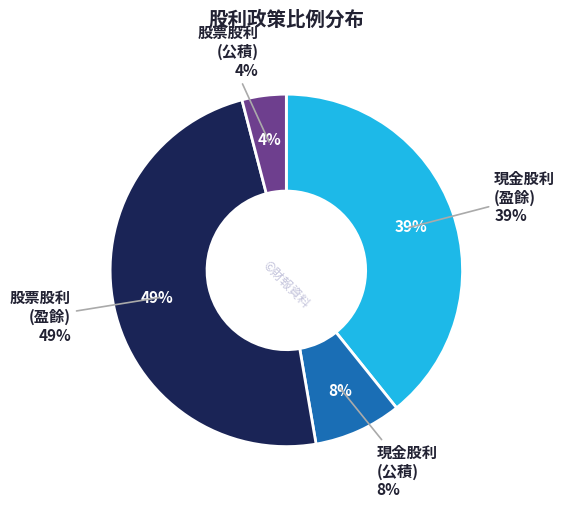

True or false: 2007 accounts for 1% of the total.

False